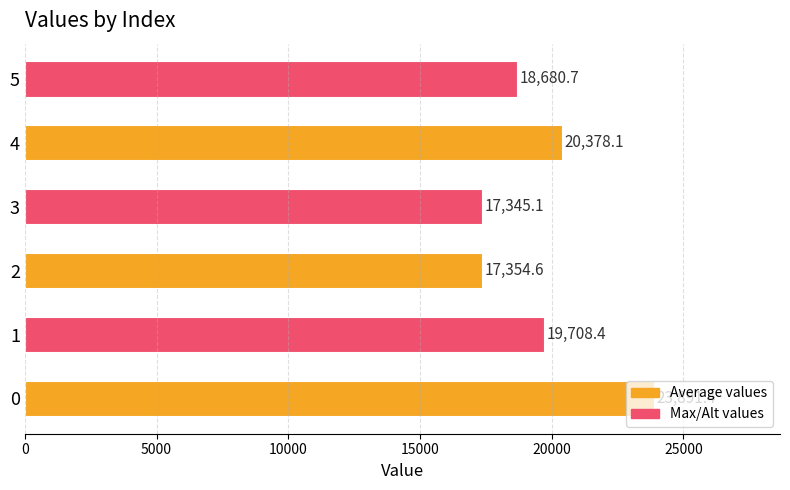

Is it true that the value at 4 is 32496.1?

False